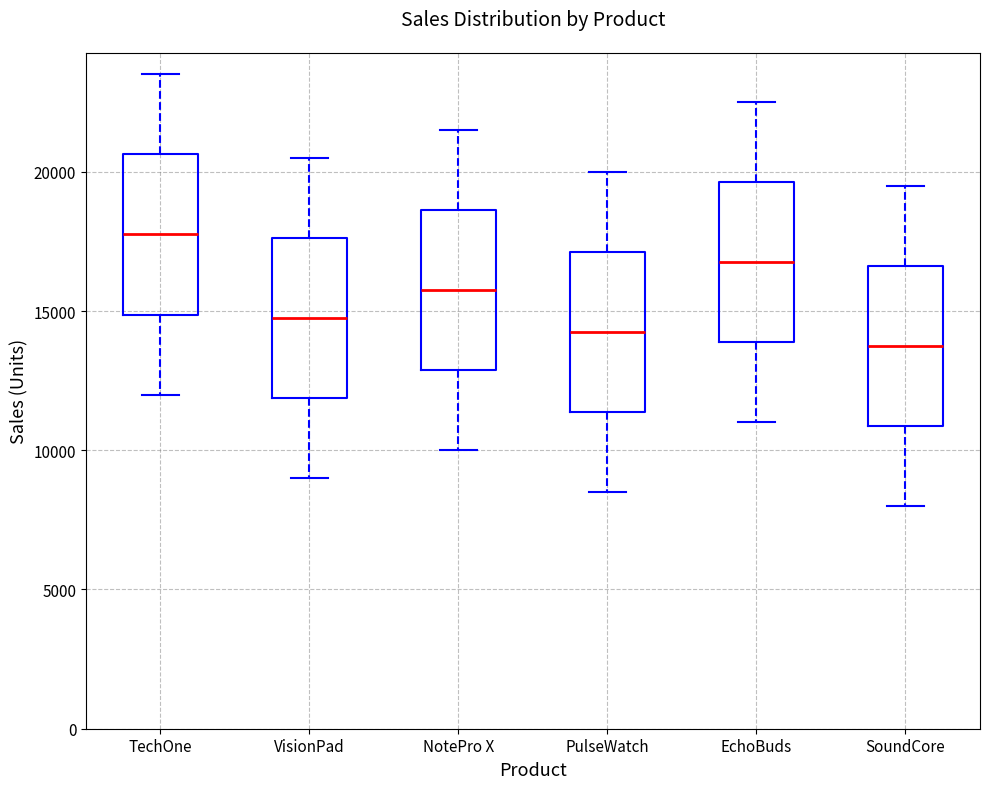

Which box has the highest median line?

TechOne